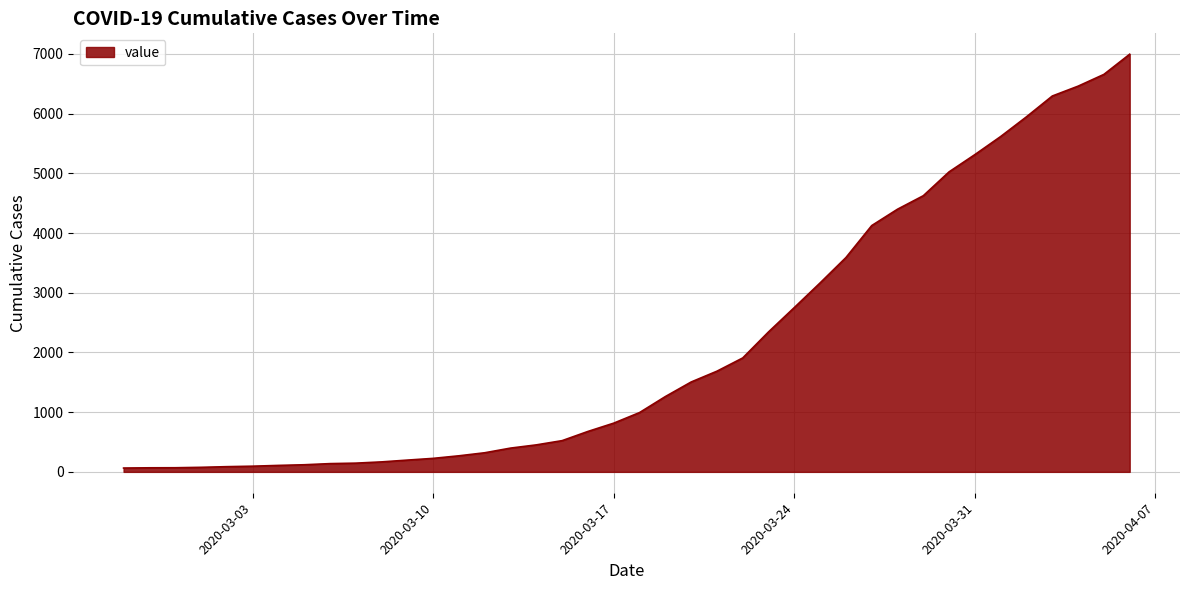

What is the greatest value displayed?

6995